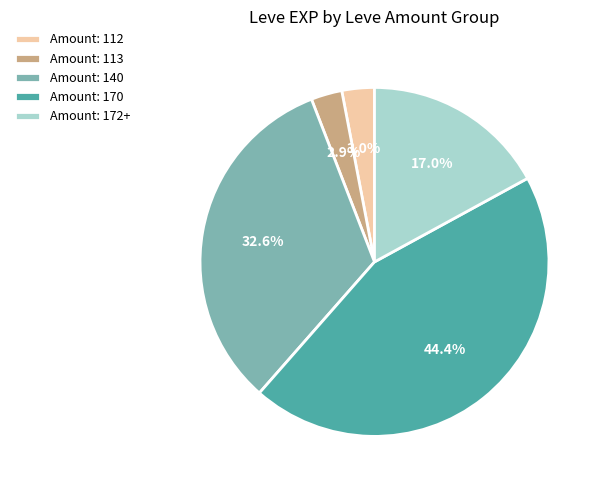

Which slice is the largest?

Amount: 170